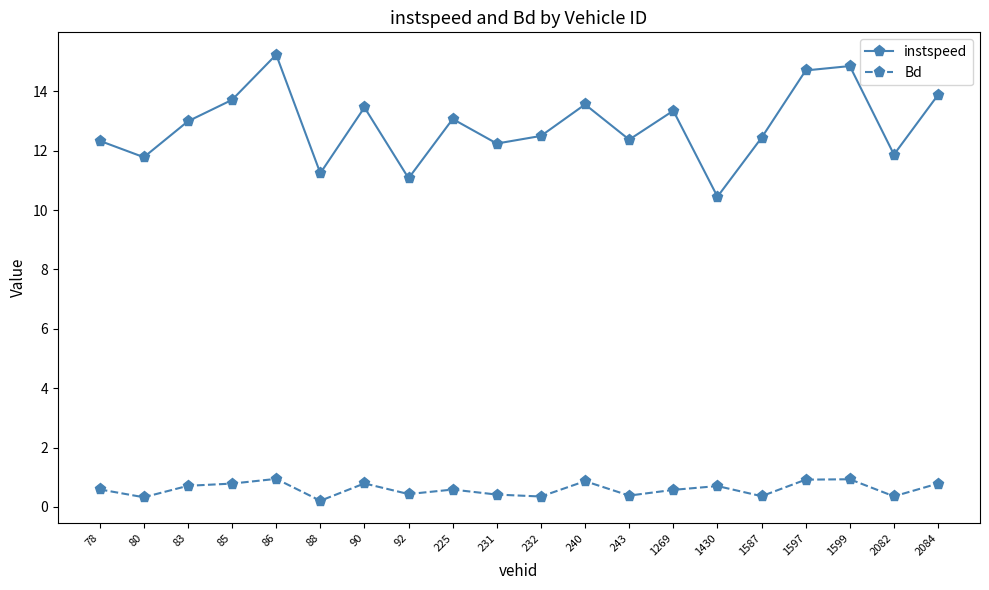

Is the value of instspeed at 86 greater than the value of Bd at 88?

Yes